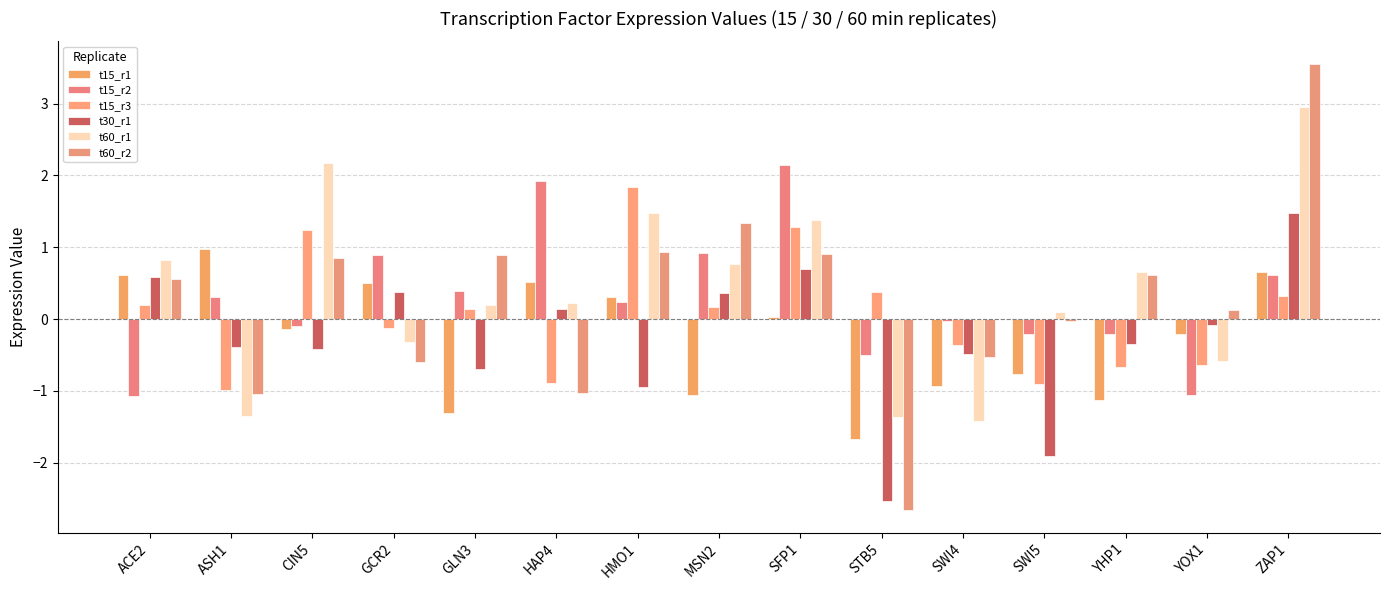

What is the difference between the highest and lowest values at YOX1?

1.2